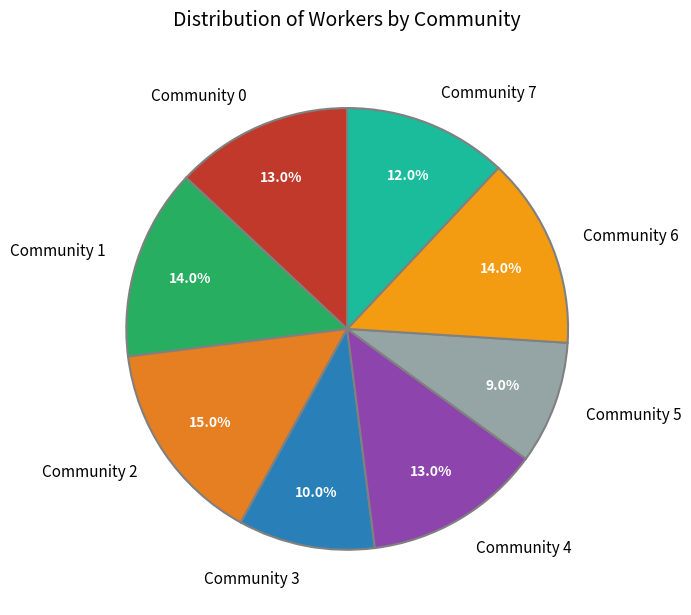

Count the number of slices in the pie.

8